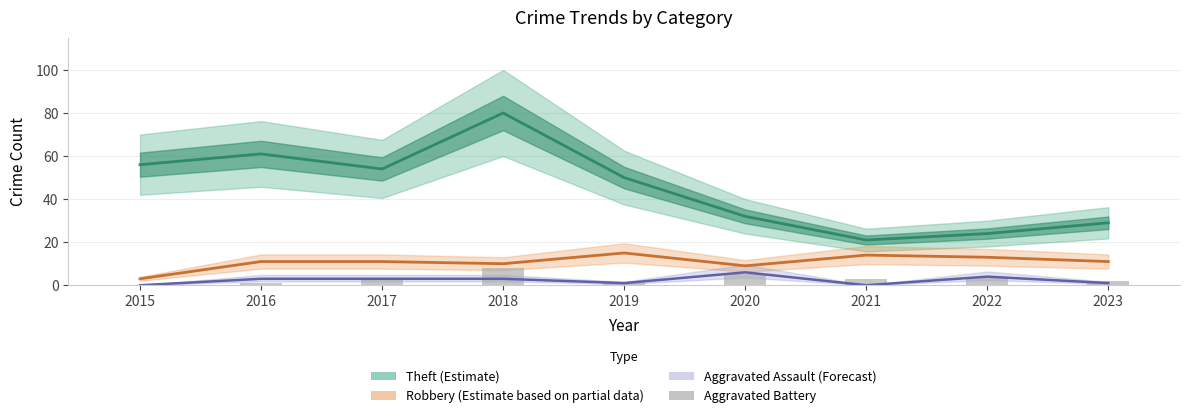

Which series changed the most between 2017 and 2019?

Theft (Estimate)